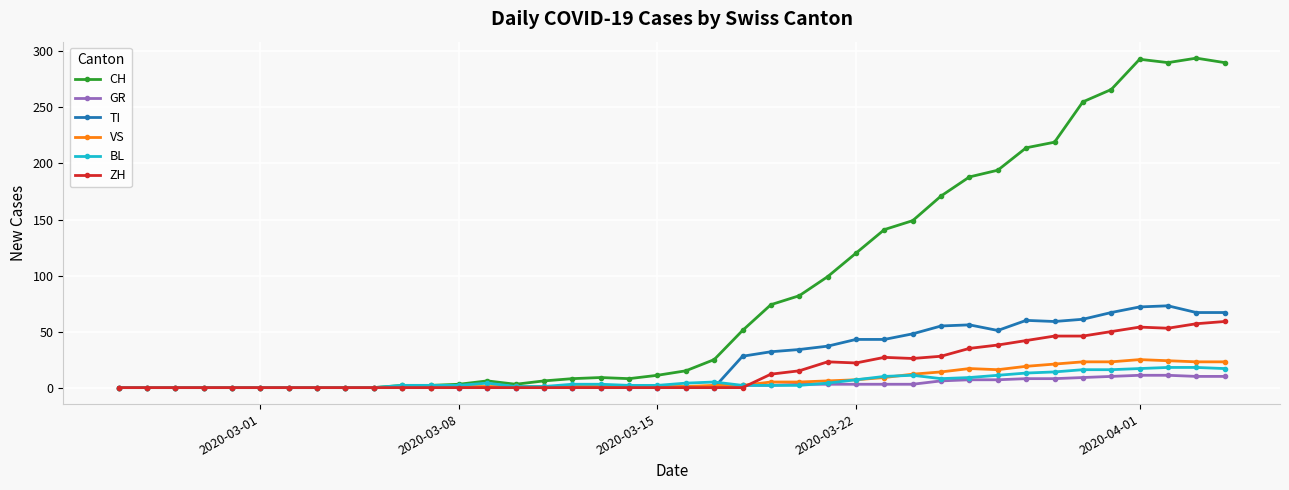

Which series has the largest total across all categories?

CH